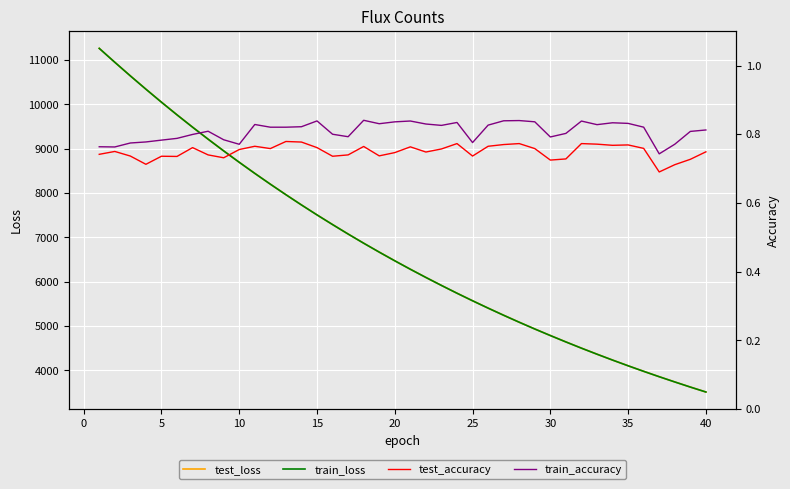

True or false: train_loss and test_accuracy intersect in this chart.

False